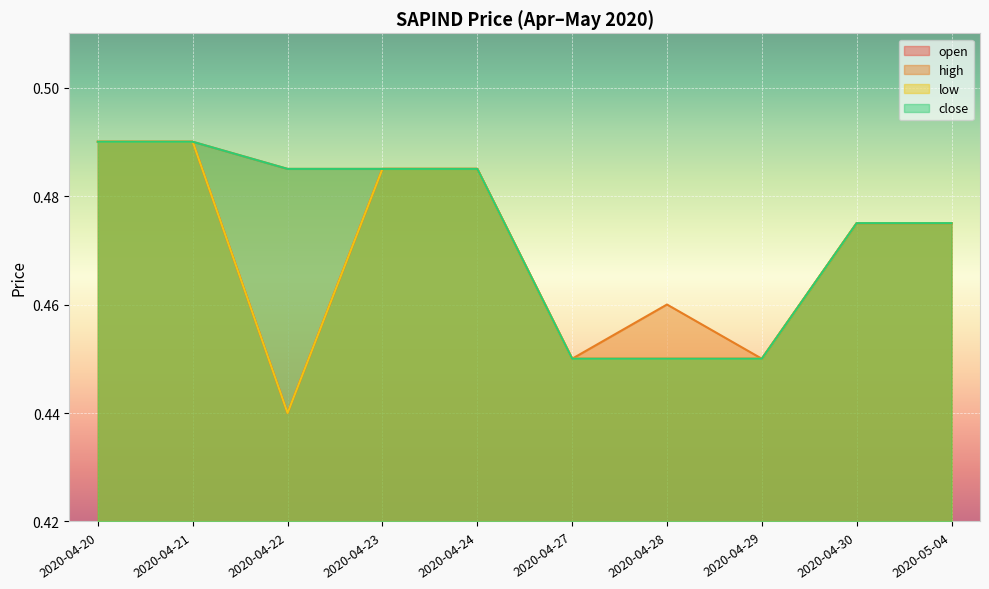

At which category does high reach its first local valley?

2020-04-27